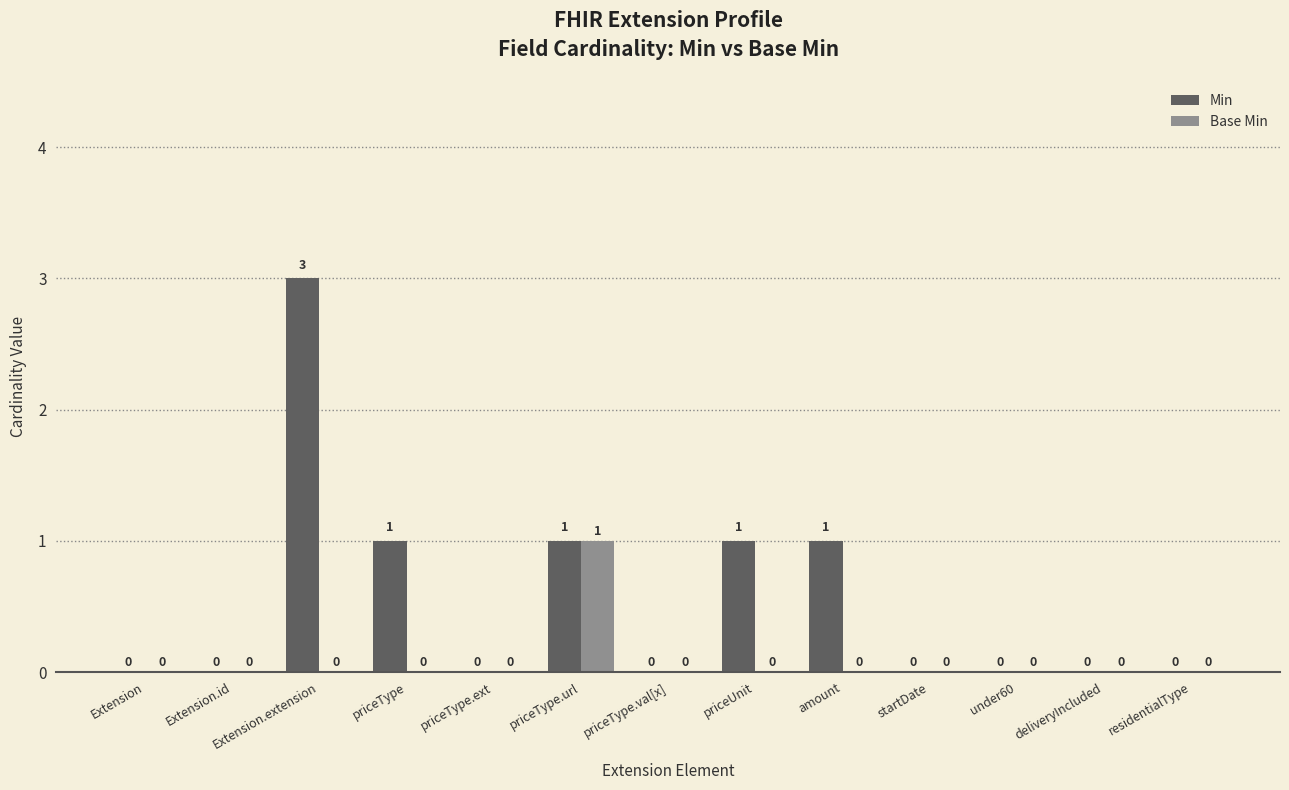

Which series has the largest total across all categories?

Min